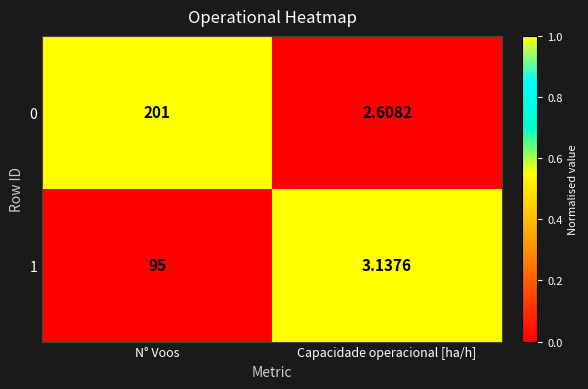

Rank the categories by 0 value from highest to lowest.

N° Voos, Capacidade operacional [ha/h]